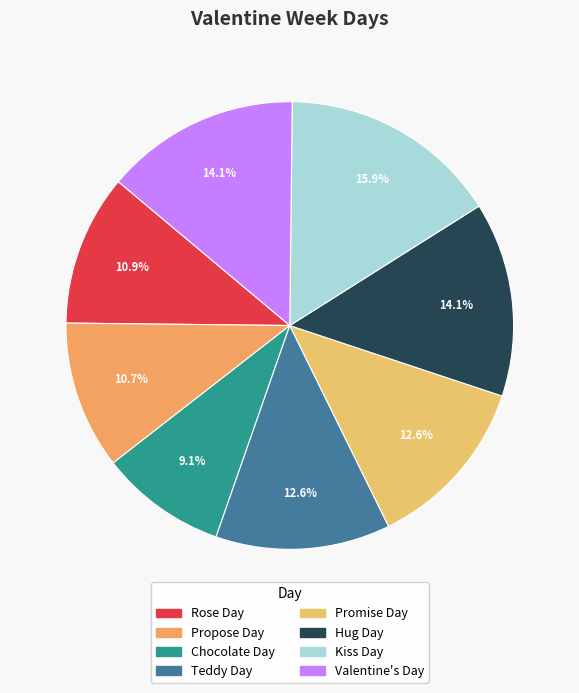

Is there a majority slice in this chart?

No